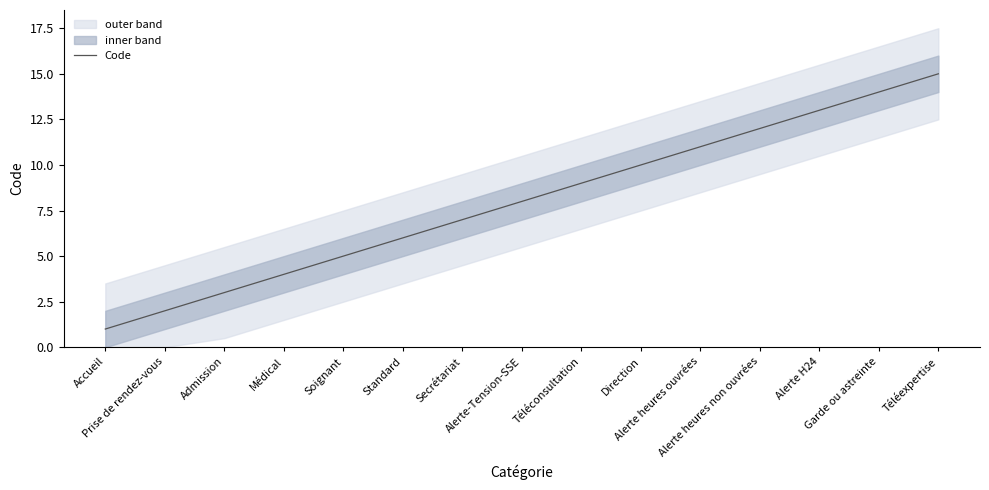

What is the ratio of the value at Alerte H24 to the value at Médical?

3.2